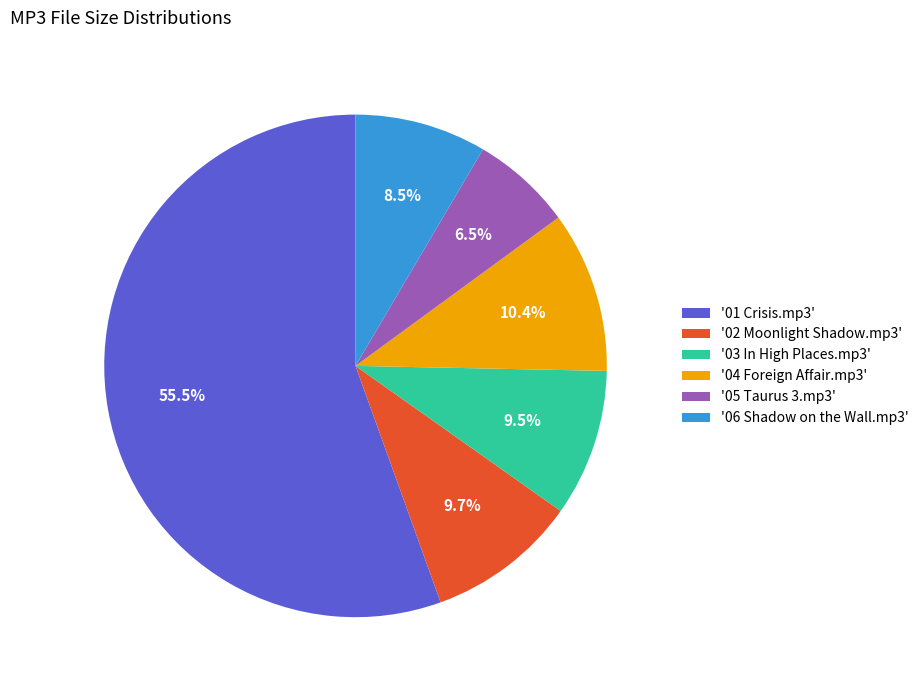

Which has a higher value, '04 Foreign Affair.mp3' or '03 In High Places.mp3'?

'04 Foreign Affair.mp3'